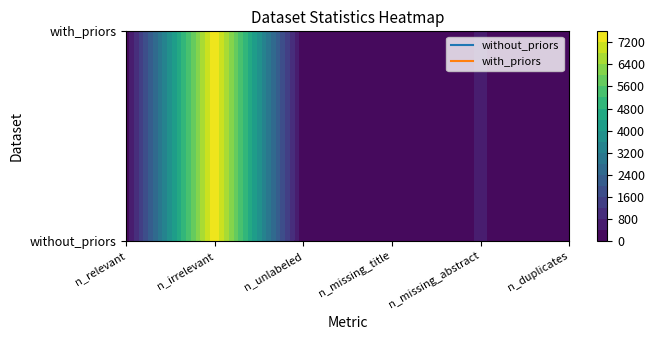

Count the number of categories in the chart.

6